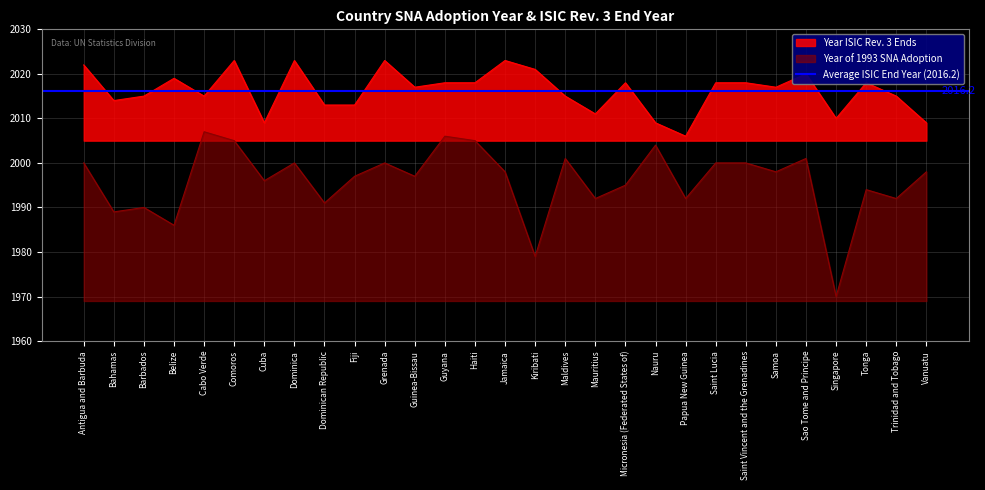

What is the difference between the second highest and minimum values in the Year of 1993 SNA Adoption series?

36